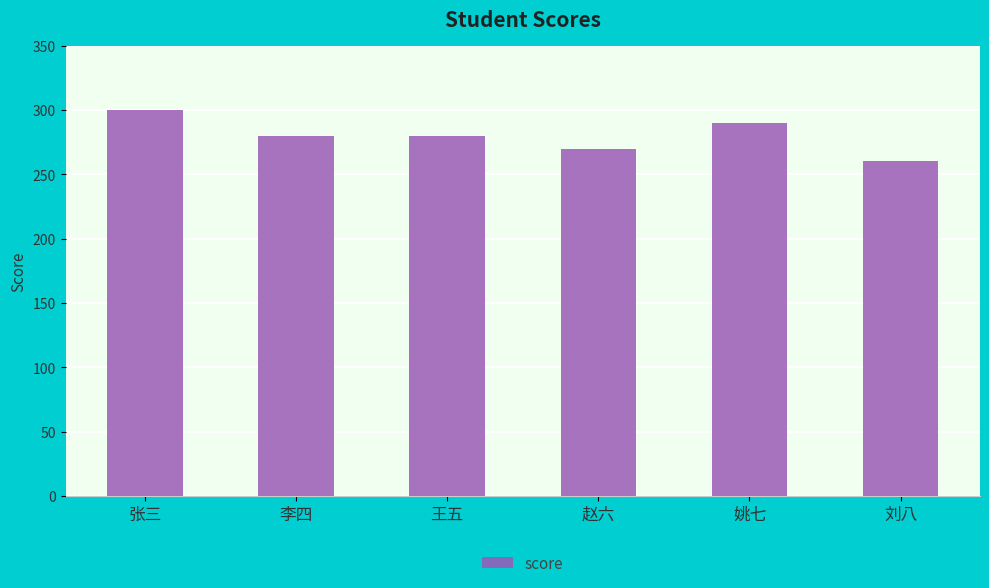

How many data points are less than 280?

2